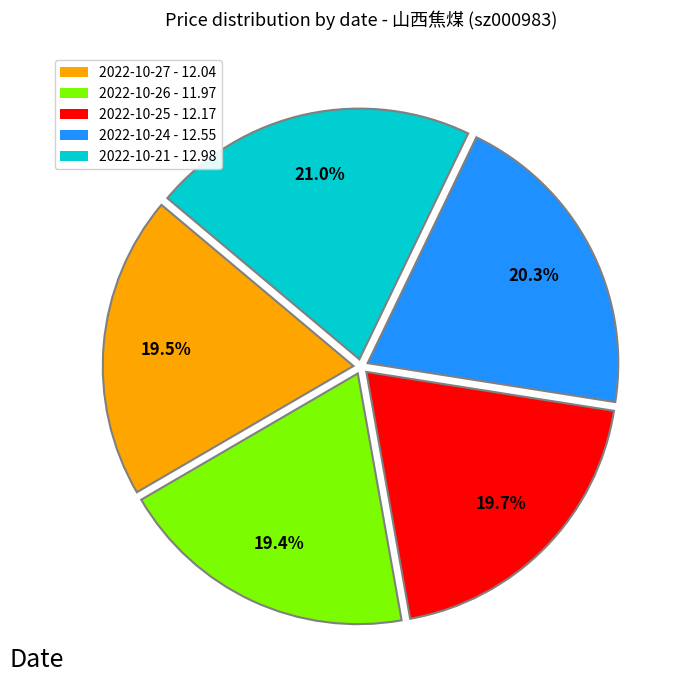

Does 2022-10-21 represent more than half of the total?

No